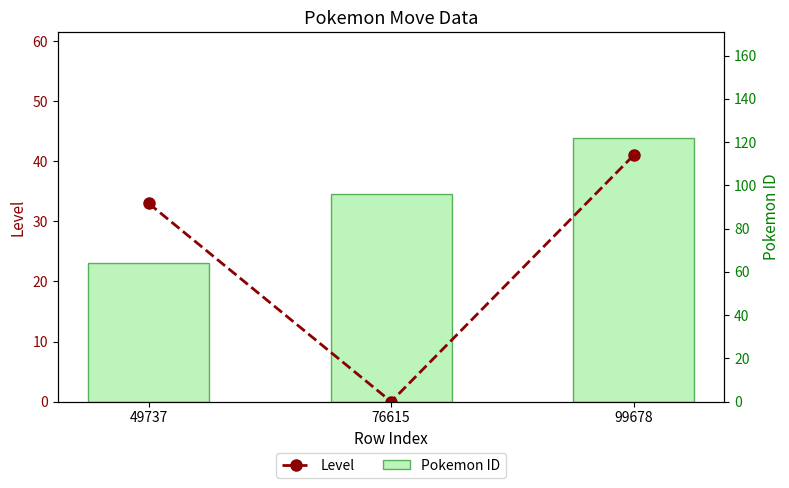

How many data points in Level are less than 33?

1